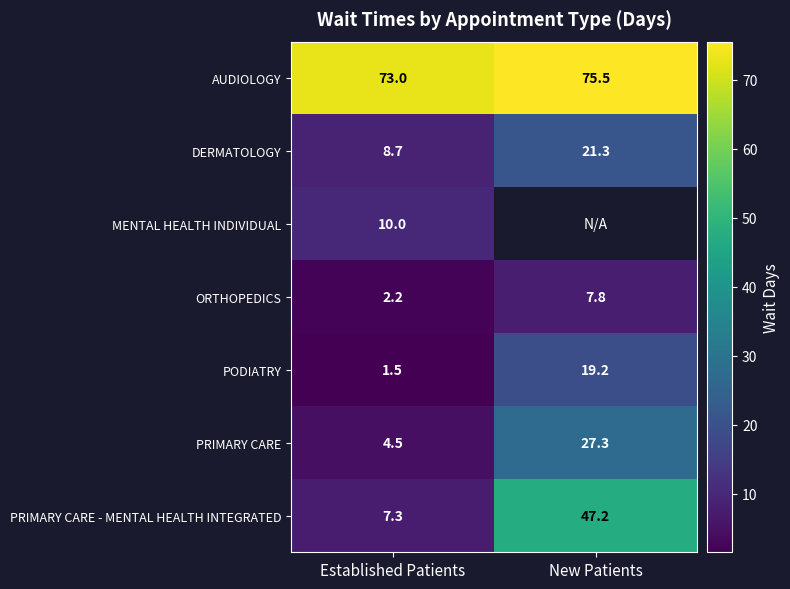

What is the difference between the maximum and minimum values in the PRIMARY CARE - MENTAL HEALTH INTEGRATED series?

39.9